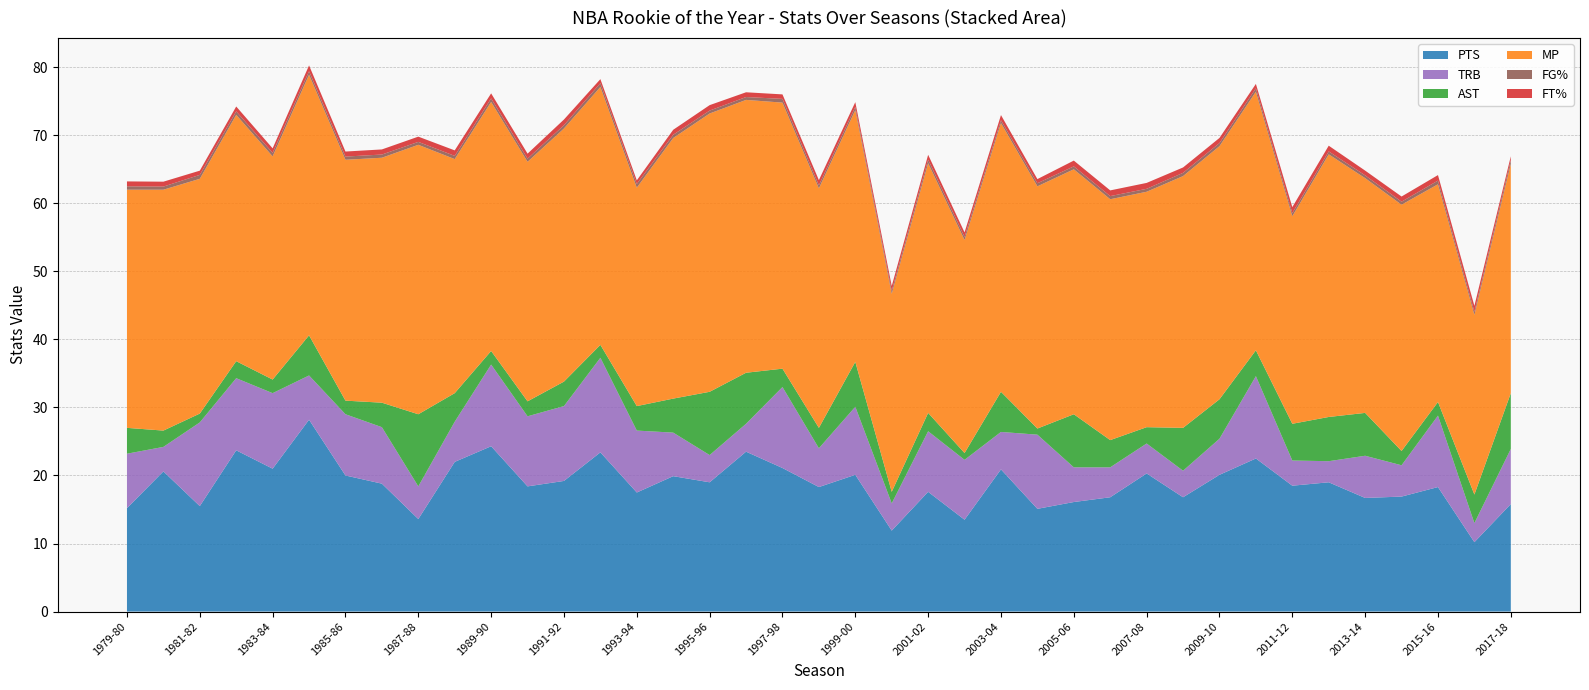

Reading left to right, what are all the values shown in this chart?

PTS: 1979-80=15.2	1980-81=20.6	1981-82=15.5	1982-83=23.7	1983-84=21.0	1984-85=28.2	1985-86=20.0	1986-87=18.8	1987-88=13.6	1988-89=22.0	1989-90=24.3	1990-91=18.4	1991-92=19.2	1992-93=23.4	1993-94=17.5	1994-95=19.9	1995-96=19.0	1996-97=23.5	1997-98=21.1	1998-99=18.3	1999-00=20.1	2000-01=11.9	2001-02=17.6	2002-03=13.5	2003-04=20.9	2004-05=15.1	2005-06=16.1	2006-07=16.8	2007-08=20.3	2008-09=16.8	2009-10=20.1	2010-11=22.5	2011-12=18.5	2012-13=19.0	2013-14=16.7	2014-15=16.9	2015-16=18.3	2016-17=10.2	2017-18=15.8
TRB: 1979-80=8.0	1980-81=3.6	1981-82=12.3	1982-83=10.6	1983-84=11.1	1984-85=6.5	1985-86=9.0	1986-87=8.3	1987-88=4.8	1988-89=5.9	1989-90=12.0	1990-91=10.3	1991-92=11.0	1992-93=13.9	1993-94=9.1	1994-95=6.4	1995-96=4.0	1996-97=4.1	1997-98=11.9	1998-99=5.7	1999-00=10.0	2000-01=4.0	2001-02=8.9	2002-03=8.8	2003-04=5.5	2004-05=10.9	2005-06=5.1	2006-07=4.4	2007-08=4.4	2008-09=3.9	2009-10=5.3	2010-11=12.1	2011-12=3.7	2012-13=3.1	2013-14=6.2	2014-15=4.6	2015-16=10.5	2016-17=2.8	2017-18=8.1
AST: 1979-80=3.8	1980-81=2.4	1981-82=1.3	1982-83=2.5	1983-84=2.0	1984-85=5.9	1985-86=2.0	1986-87=3.6	1987-88=10.6	1988-89=4.2	1989-90=2.0	1990-91=2.2	1991-92=3.6	1992-93=1.9	1993-94=3.6	1994-95=5.0	1995-96=9.3	1996-97=7.5	1997-98=2.7	1998-99=3.0	1999-00=6.6	2000-01=1.7	2001-02=2.7	2002-03=1.0	2003-04=5.9	2004-05=0.9	2005-06=7.8	2006-07=4.0	2007-08=2.4	2008-09=6.3	2009-10=5.8	2010-11=3.8	2011-12=5.4	2012-13=6.5	2013-14=6.3	2014-15=2.1	2015-16=2.0	2016-17=4.2	2017-18=8.2
MP: 1979-80=35.0	1980-81=35.4	1981-82=34.5	1982-83=36.2	1983-84=32.8	1984-85=38.3	1985-86=35.4	1986-87=36.0	1987-88=39.6	1988-89=34.4	1989-90=36.6	1990-91=35.2	1991-92=37.2	1992-93=37.9	1993-94=32.1	1994-95=38.3	1995-96=40.9	1996-97=40.1	1997-98=39.1	1998-99=35.2	1999-00=37.0	2000-01=29.1	2001-02=36.7	2002-03=31.3	2003-04=39.5	2004-05=35.6	2005-06=36.0	2006-07=35.4	2007-08=34.6	2008-09=37.0	2009-10=37.2	2010-11=38.0	2011-12=30.5	2012-13=38.6	2013-14=34.5	2014-15=36.2	2015-16=32.0	2016-17=26.4	2017-18=33.7
FG%: 1979-80=0.5	1980-81=0.5	1981-82=0.6	1982-83=0.5	1983-84=0.5	1984-85=0.5	1985-86=0.5	1986-87=0.5	1987-88=0.4	1988-89=0.5	1989-90=0.5	1990-91=0.5	1991-92=0.5	1992-93=0.6	1993-94=0.6	1994-95=0.5	1995-96=0.4	1996-97=0.4	1997-98=0.6	1998-99=0.5	1999-00=0.5	2000-01=0.4	2001-02=0.5	2002-03=0.5	2003-04=0.4	2004-05=0.5	2005-06=0.4	2006-07=0.5	2007-08=0.4	2008-09=0.5	2009-10=0.5	2010-11=0.5	2011-12=0.5	2012-13=0.4	2013-14=0.4	2014-15=0.4	2015-16=0.5	2016-17=0.5	2017-18=0.6
FT%: 1979-80=0.7	1980-81=0.7	1981-82=0.6	1982-83=0.7	1983-84=0.7	1984-85=0.8	1985-86=0.7	1986-87=0.8	1987-88=0.8	1988-89=0.8	1989-90=0.7	1990-91=0.7	1991-92=0.8	1992-93=0.6	1993-94=0.5	1994-95=0.7	1995-96=0.8	1996-97=0.7	1997-98=0.7	1998-99=0.8	1999-00=0.7	2000-01=0.7	2001-02=0.7	2002-03=0.7	2003-04=0.8	2004-05=0.6	2005-06=0.8	2006-07=0.8	2007-08=0.9	2008-09=0.8	2009-10=0.8	2010-11=0.6	2011-12=0.9	2012-13=0.8	2013-14=0.7	2014-15=0.8	2015-16=0.8	2016-17=0.9	2017-18=0.6